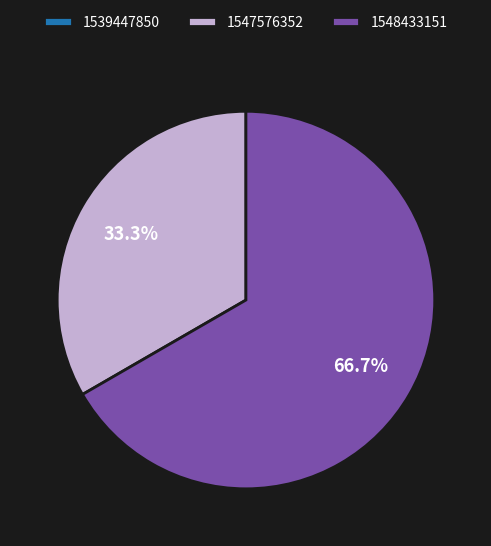

Does 1548433151 account for over 50% of the chart?

Yes